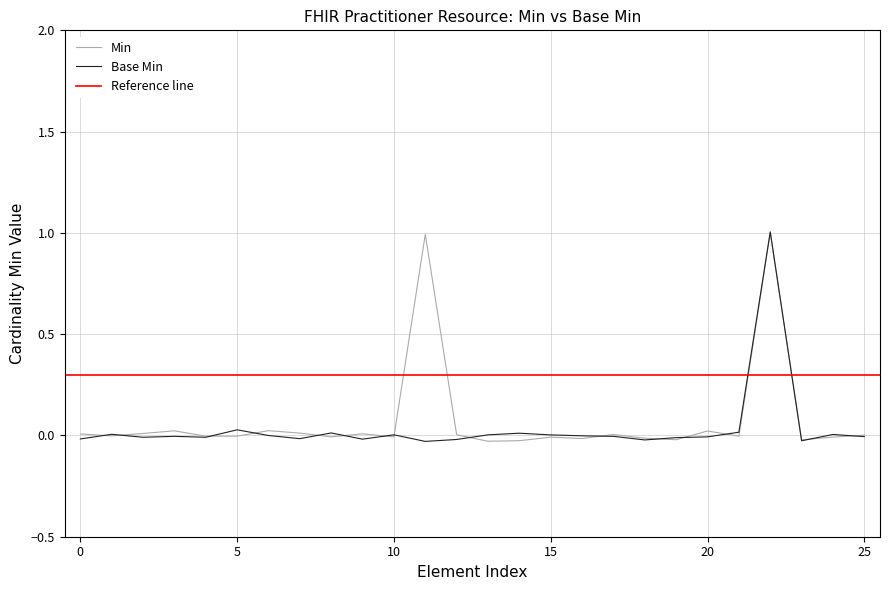

In Min, how many points are lower than both neighbors (excluding endpoints)?

9